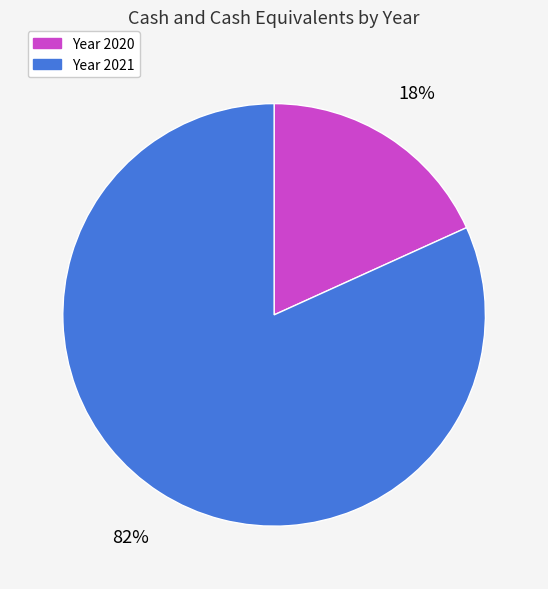

How many slices are in this pie chart?

2